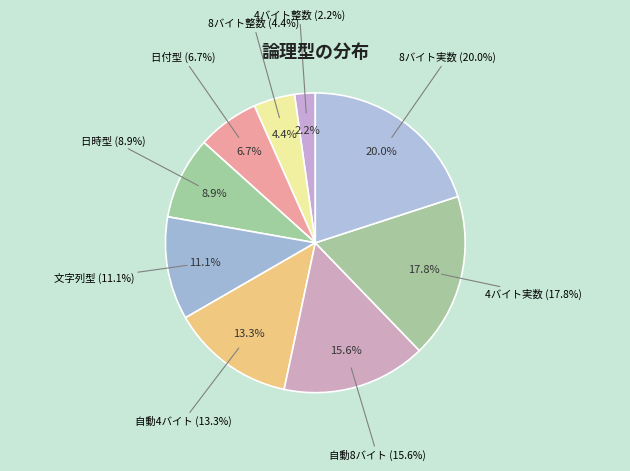

To the nearest percent, what is the average slice percentage?

11%